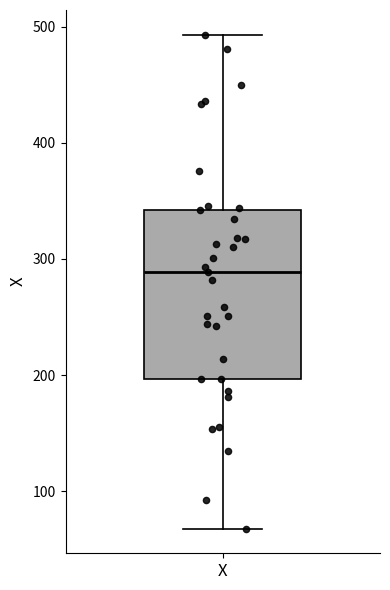

Where is the lower edge of the box for X on the y-axis? The values are not printed on the chart, so give them approximately, as read against the axis.

200